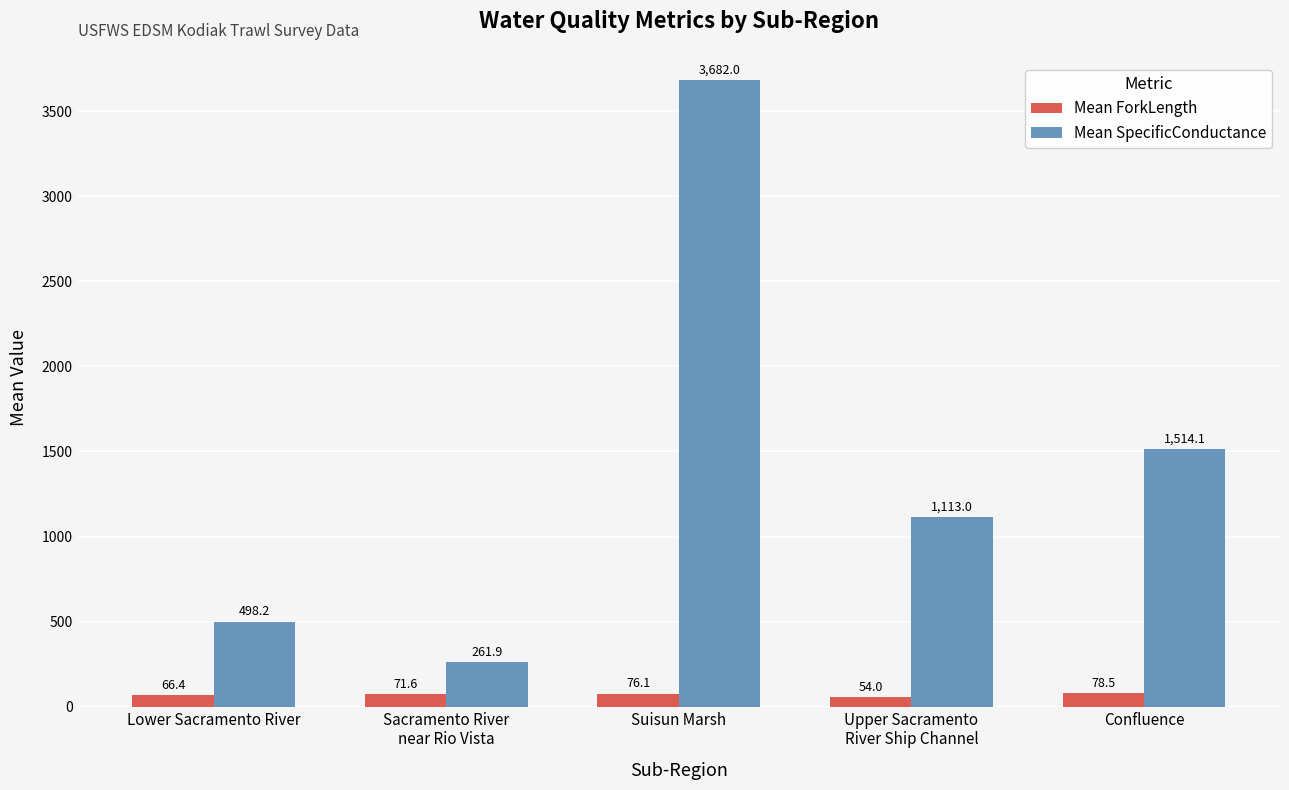

How many values in the Mean ForkLength series are below 71?

2